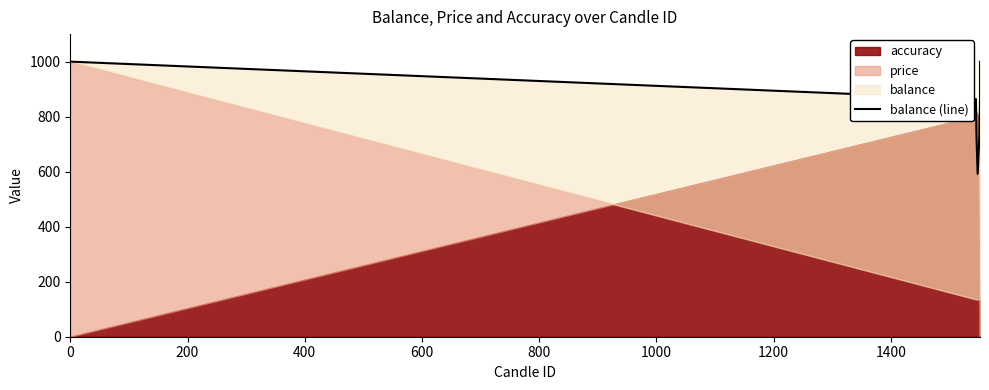

What is the approximate value at 0?

1000.0